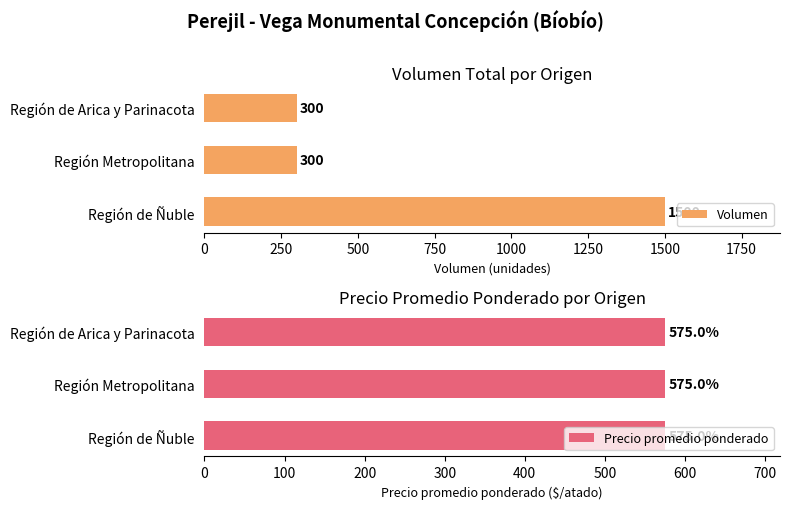

Which series has the largest total across all categories?

Volumen